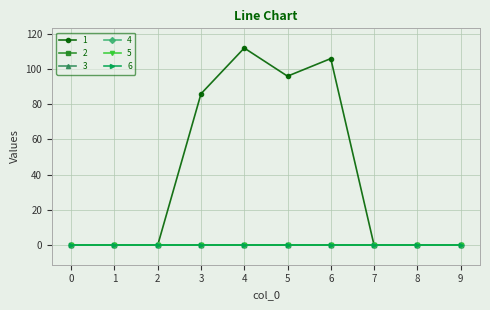

Which label corresponds to the largest value in the chart?

4